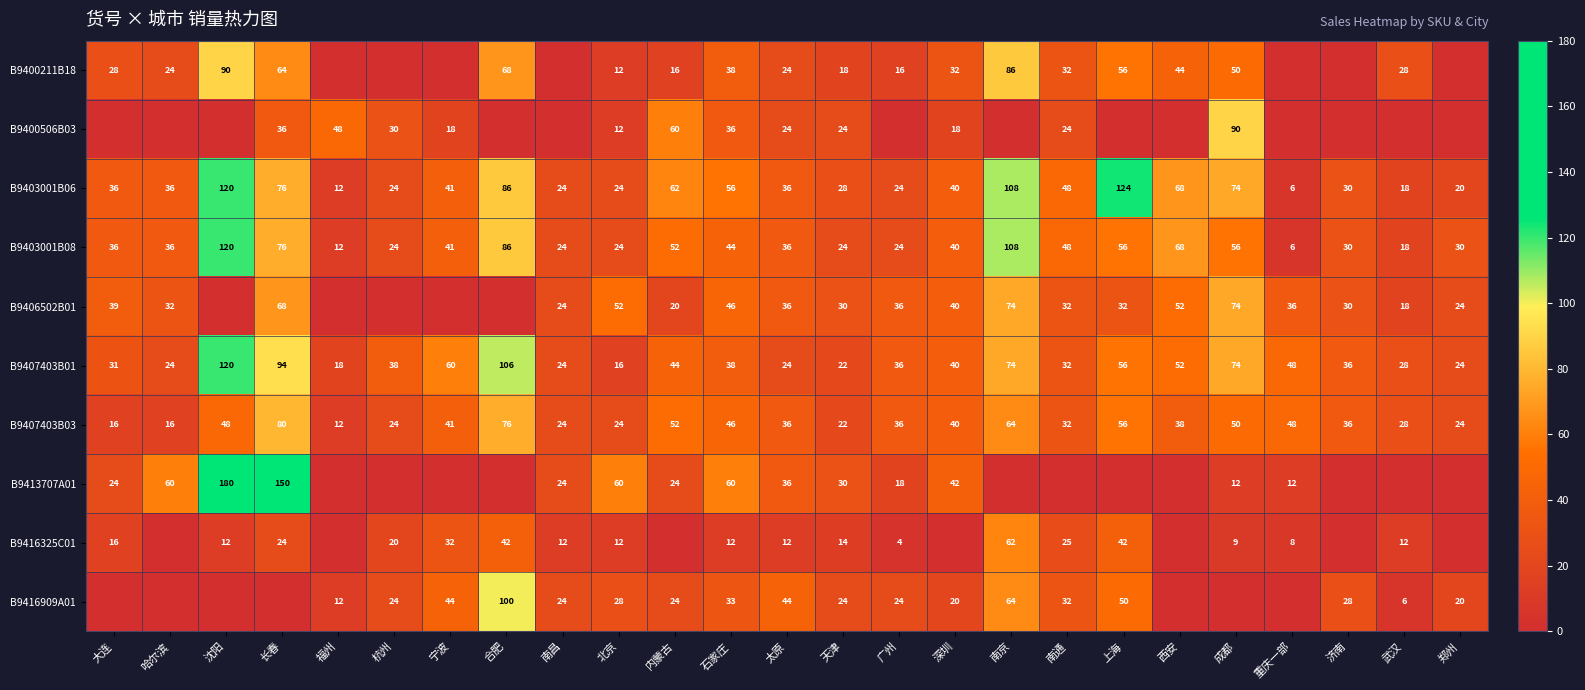

True or false: B9407403B03 has a value of 41 at 宁波.

True